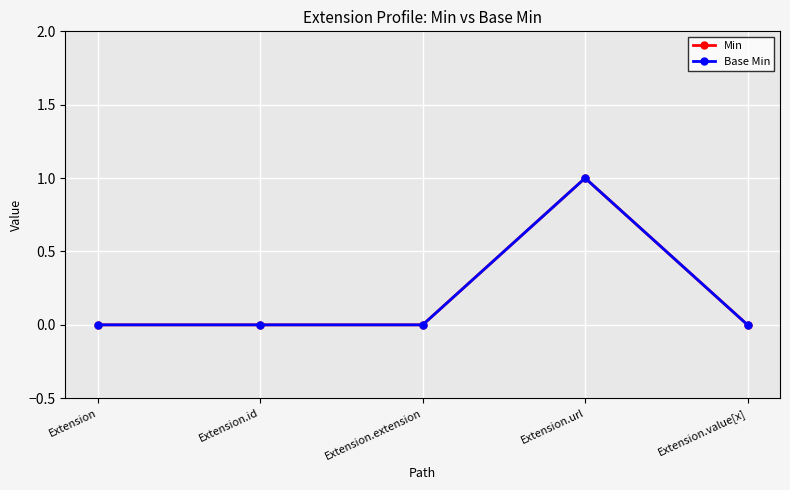

Is this an area chart (filled region under the line)?

No